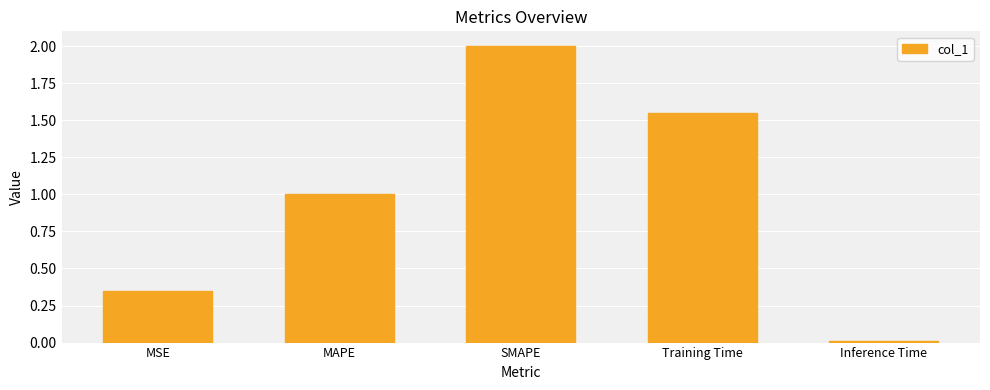

Which has a higher value, SMAPE or MSE?

SMAPE